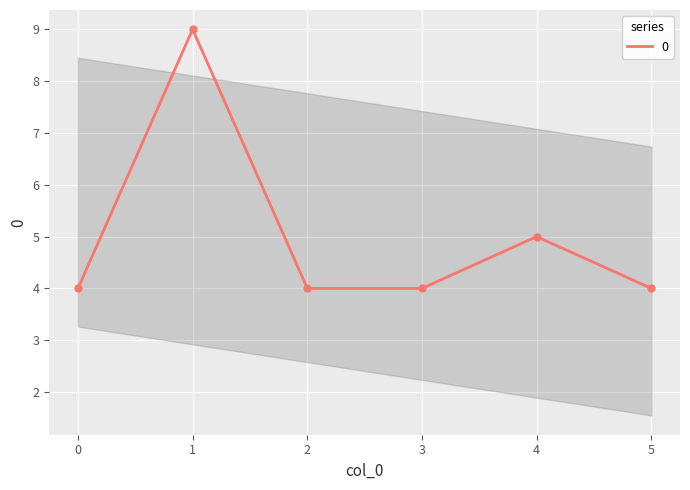

What is the change in value from 4 to 5?

-1